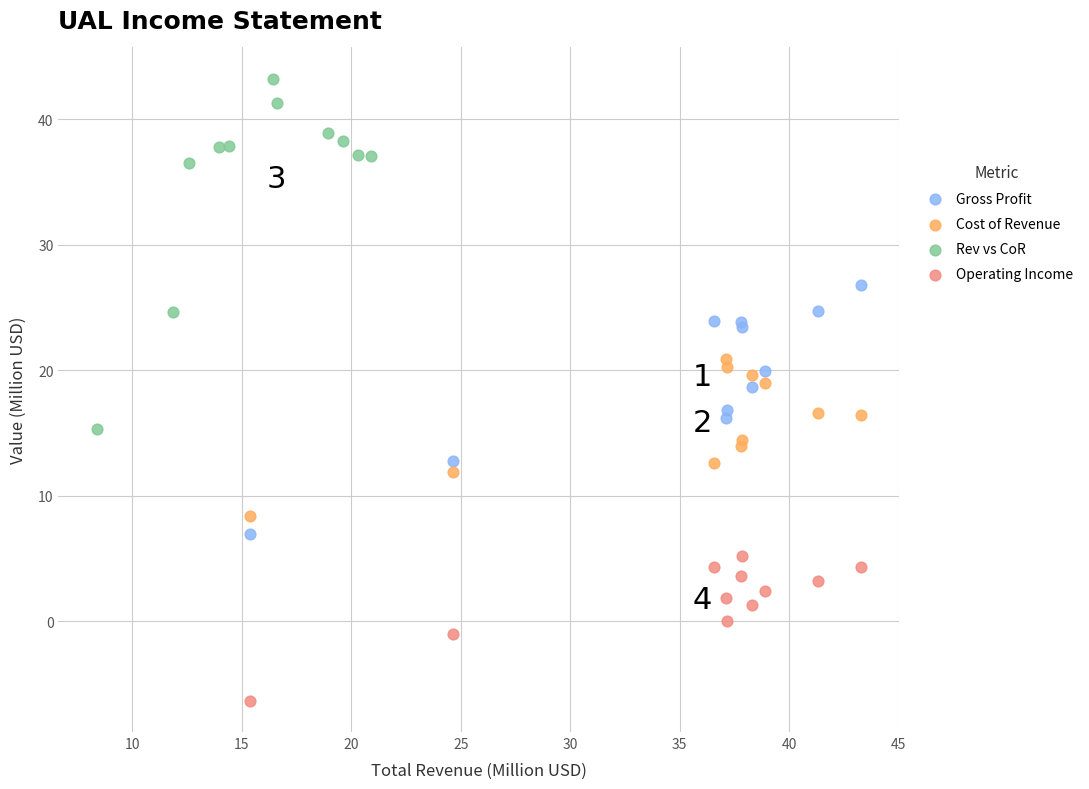

Which series reaches the maximum Y coordinate?

Rev vs CoR